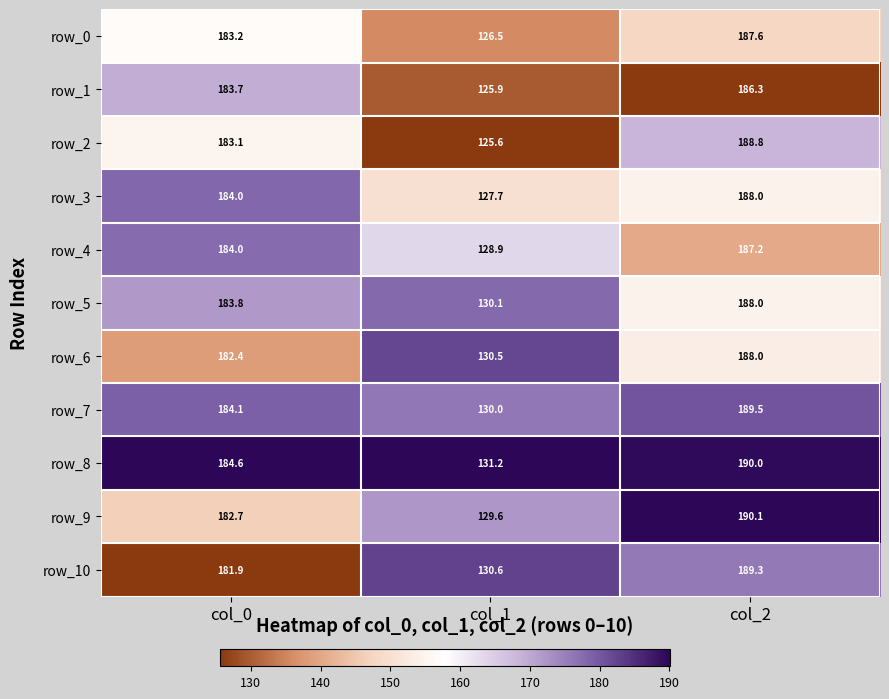

What is the maximum value shown in the chart?

190.1